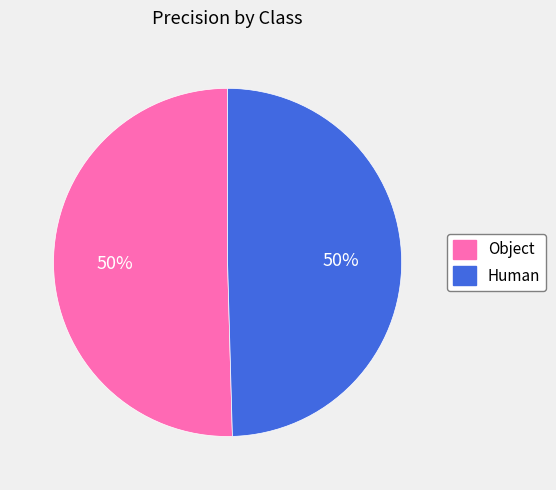

Count the number of slices in the pie.

2